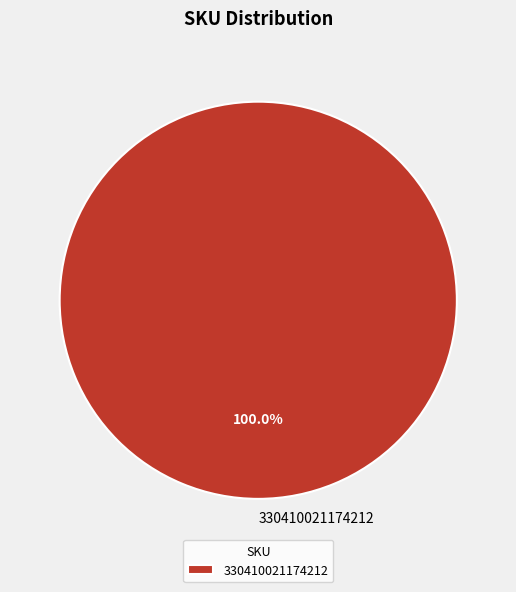

Rank the categories by value from highest to lowest.

330410021174212